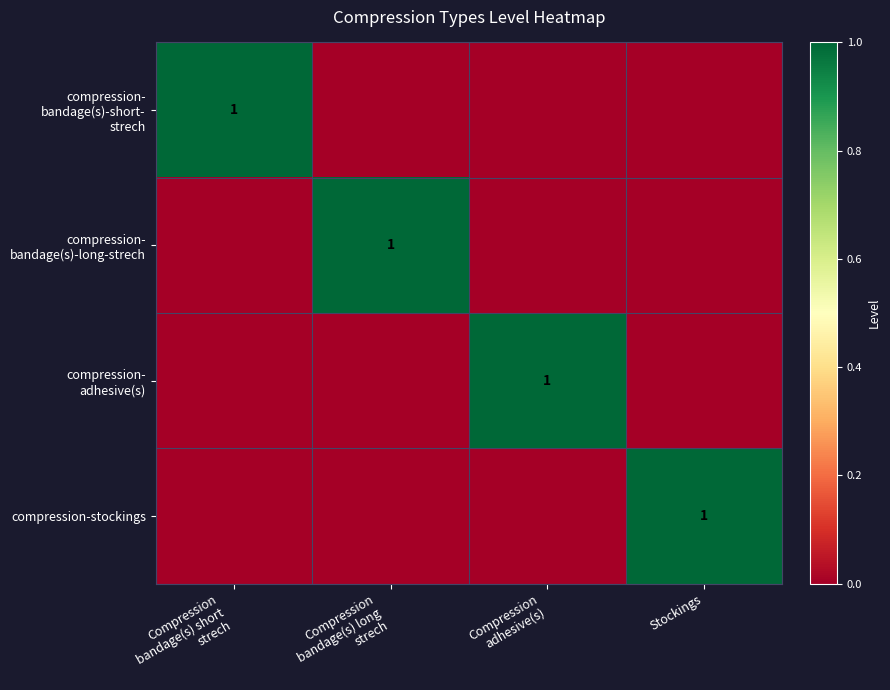

Rank the categories by compression-stockings value from highest to lowest.

Stockings, Compression bandage(s) short strech, Compression bandage(s) long strech, Compression adhesive(s)